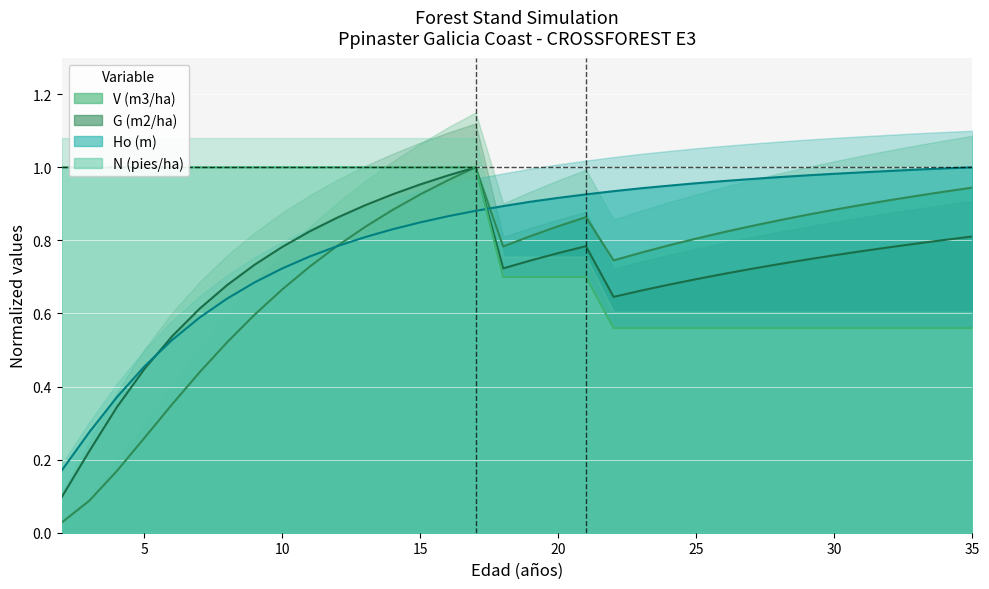

What value does the V (m3/ha) series have at 24?

0.8